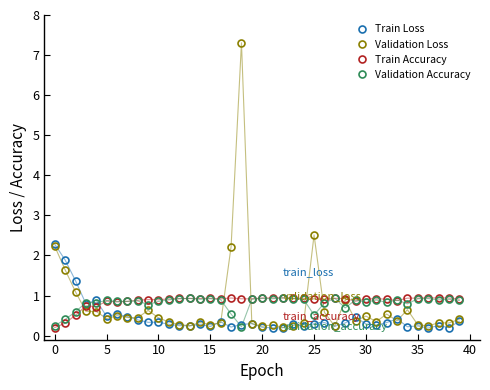

True or false: Train Accuracy has more than 2 interior local peaks.

True